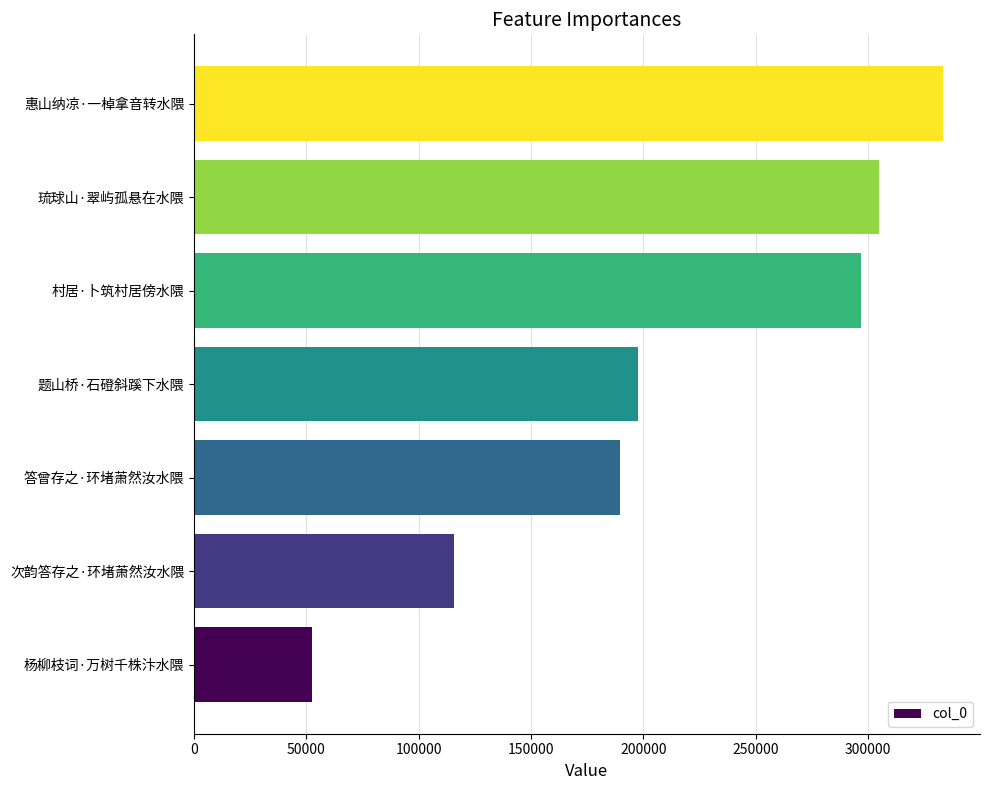

What is the change in value from 杨柳枝词·万树千株汴水隈 to 题山桥·石磴斜蹊下水隈?

+144873